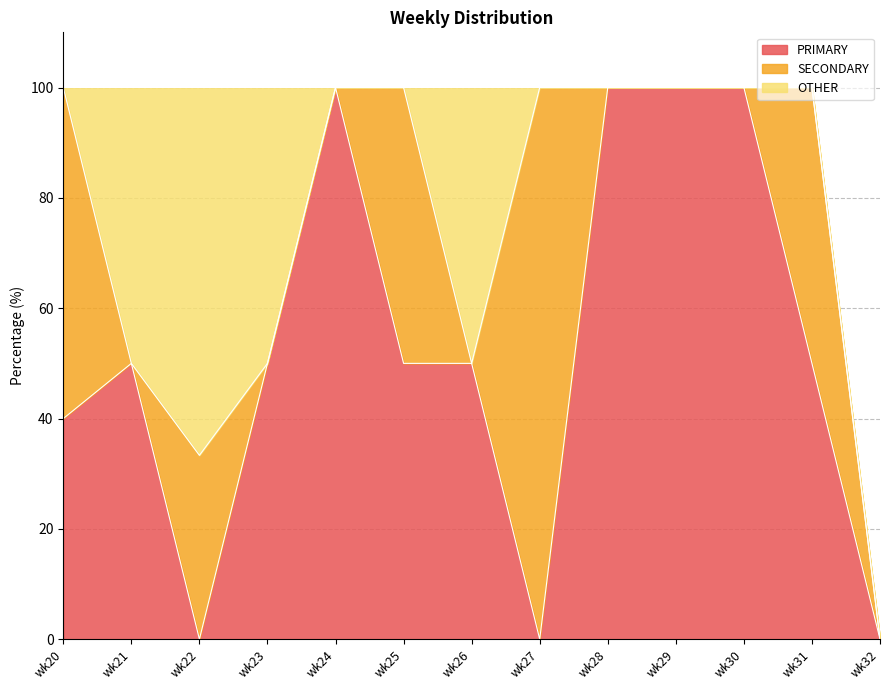

True or false: OTHER and PRIMARY intersect in this chart.

False